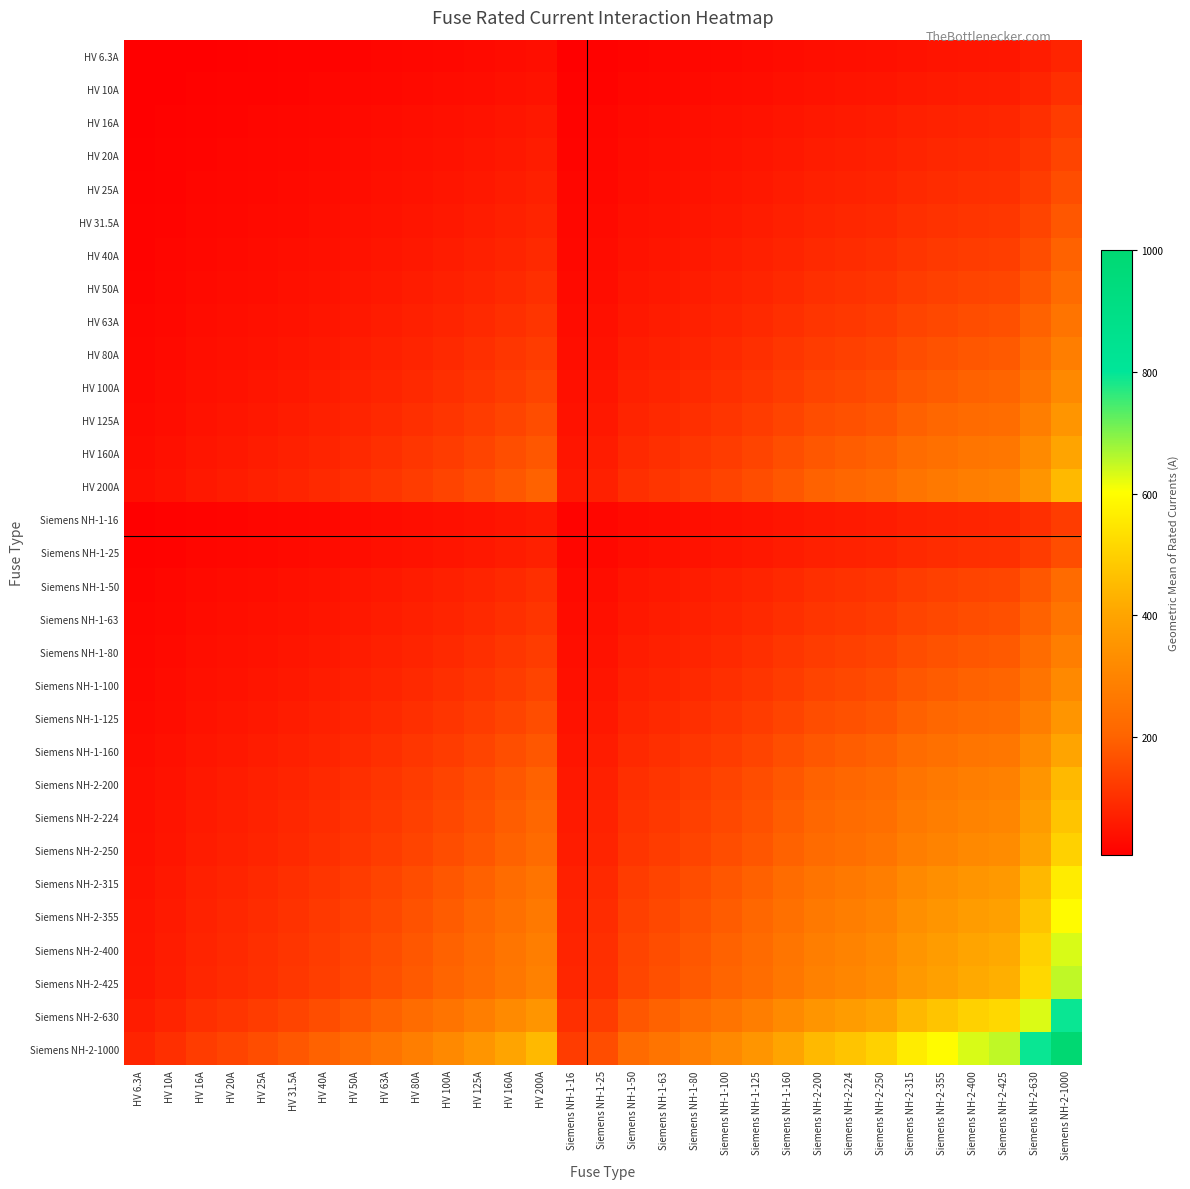

Reading left to right, what are all the values shown in this chart?

HV 6.3A: HV 6.3A=6.3	HV 10A=7.9	HV 16A=10.0	HV 20A=11.2	HV 25A=12.5	HV 31.5A=14.1	HV 40A=15.9	HV 50A=17.7	HV 63A=19.9	HV 80A=22.4	HV 100A=25.1	HV 125A=28.1	HV 160A=31.7	HV 200A=35.5	Siemens NH-1-16=10.0	Siemens NH-1-25=12.5	Siemens NH-1-50=17.7	Siemens NH-1-63=19.9	Siemens NH-1-80=22.4	Siemens NH-1-100=25.1	Siemens NH-1-125=28.1	Siemens NH-1-160=31.7	Siemens NH-2-200=35.5	Siemens NH-2-224=37.6	Siemens NH-2-250=39.7	Siemens NH-2-315=44.5	Siemens NH-2-355=47.3	Siemens NH-2-400=50.2	Siemens NH-2-425=51.7	Siemens NH-2-630=63.0	Siemens NH-2-1000=79.4
HV 10A: HV 6.3A=7.9	HV 10A=10.0	HV 16A=12.6	HV 20A=14.1	HV 25A=15.8	HV 31.5A=17.7	HV 40A=20.0	HV 50A=22.4	HV 63A=25.1	HV 80A=28.3	HV 100A=31.6	HV 125A=35.4	HV 160A=40.0	HV 200A=44.7	Siemens NH-1-16=12.6	Siemens NH-1-25=15.8	Siemens NH-1-50=22.4	Siemens NH-1-63=25.1	Siemens NH-1-80=28.3	Siemens NH-1-100=31.6	Siemens NH-1-125=35.4	Siemens NH-1-160=40.0	Siemens NH-2-200=44.7	Siemens NH-2-224=47.3	Siemens NH-2-250=50.0	Siemens NH-2-315=56.1	Siemens NH-2-355=59.6	Siemens NH-2-400=63.2	Siemens NH-2-425=65.2	Siemens NH-2-630=79.4	Siemens NH-2-1000=100.0
HV 16A: HV 6.3A=10.0	HV 10A=12.6	HV 16A=16.0	HV 20A=17.9	HV 25A=20.0	HV 31.5A=22.4	HV 40A=25.3	HV 50A=28.3	HV 63A=31.7	HV 80A=35.8	HV 100A=40.0	HV 125A=44.7	HV 160A=50.6	HV 200A=56.6	Siemens NH-1-16=16.0	Siemens NH-1-25=20.0	Siemens NH-1-50=28.3	Siemens NH-1-63=31.7	Siemens NH-1-80=35.8	Siemens NH-1-100=40.0	Siemens NH-1-125=44.7	Siemens NH-1-160=50.6	Siemens NH-2-200=56.6	Siemens NH-2-224=59.9	Siemens NH-2-250=63.2	Siemens NH-2-315=71.0	Siemens NH-2-355=75.4	Siemens NH-2-400=80.0	Siemens NH-2-425=82.5	Siemens NH-2-630=100.4	Siemens NH-2-1000=126.5
HV 20A: HV 6.3A=11.2	HV 10A=14.1	HV 16A=17.9	HV 20A=20.0	HV 25A=22.4	HV 31.5A=25.1	HV 40A=28.3	HV 50A=31.6	HV 63A=35.5	HV 80A=40.0	HV 100A=44.7	HV 125A=50.0	HV 160A=56.6	HV 200A=63.2	Siemens NH-1-16=17.9	Siemens NH-1-25=22.4	Siemens NH-1-50=31.6	Siemens NH-1-63=35.5	Siemens NH-1-80=40.0	Siemens NH-1-100=44.7	Siemens NH-1-125=50.0	Siemens NH-1-160=56.6	Siemens NH-2-200=63.2	Siemens NH-2-224=66.9	Siemens NH-2-250=70.7	Siemens NH-2-315=79.4	Siemens NH-2-355=84.3	Siemens NH-2-400=89.4	Siemens NH-2-425=92.2	Siemens NH-2-630=112.2	Siemens NH-2-1000=141.4
HV 25A: HV 6.3A=12.5	HV 10A=15.8	HV 16A=20.0	HV 20A=22.4	HV 25A=25.0	HV 31.5A=28.1	HV 40A=31.6	HV 50A=35.4	HV 63A=39.7	HV 80A=44.7	HV 100A=50.0	HV 125A=55.9	HV 160A=63.2	HV 200A=70.7	Siemens NH-1-16=20.0	Siemens NH-1-25=25.0	Siemens NH-1-50=35.4	Siemens NH-1-63=39.7	Siemens NH-1-80=44.7	Siemens NH-1-100=50.0	Siemens NH-1-125=55.9	Siemens NH-1-160=63.2	Siemens NH-2-200=70.7	Siemens NH-2-224=74.8	Siemens NH-2-250=79.1	Siemens NH-2-315=88.7	Siemens NH-2-355=94.2	Siemens NH-2-400=100.0	Siemens NH-2-425=103.1	Siemens NH-2-630=125.5	Siemens NH-2-1000=158.1
HV 31.5A: HV 6.3A=14.1	HV 10A=17.7	HV 16A=22.4	HV 20A=25.1	HV 25A=28.1	HV 31.5A=31.5	HV 40A=35.5	HV 50A=39.7	HV 63A=44.5	HV 80A=50.2	HV 100A=56.1	HV 125A=62.7	HV 160A=71.0	HV 200A=79.4	Siemens NH-1-16=22.4	Siemens NH-1-25=28.1	Siemens NH-1-50=39.7	Siemens NH-1-63=44.5	Siemens NH-1-80=50.2	Siemens NH-1-100=56.1	Siemens NH-1-125=62.7	Siemens NH-1-160=71.0	Siemens NH-2-200=79.4	Siemens NH-2-224=84.0	Siemens NH-2-250=88.7	Siemens NH-2-315=99.6	Siemens NH-2-355=105.7	Siemens NH-2-400=112.2	Siemens NH-2-425=115.7	Siemens NH-2-630=140.9	Siemens NH-2-1000=177.5
HV 40A: HV 6.3A=15.9	HV 10A=20.0	HV 16A=25.3	HV 20A=28.3	HV 25A=31.6	HV 31.5A=35.5	HV 40A=40.0	HV 50A=44.7	HV 63A=50.2	HV 80A=56.6	HV 100A=63.2	HV 125A=70.7	HV 160A=80.0	HV 200A=89.4	Siemens NH-1-16=25.3	Siemens NH-1-25=31.6	Siemens NH-1-50=44.7	Siemens NH-1-63=50.2	Siemens NH-1-80=56.6	Siemens NH-1-100=63.2	Siemens NH-1-125=70.7	Siemens NH-1-160=80.0	Siemens NH-2-200=89.4	Siemens NH-2-224=94.7	Siemens NH-2-250=100.0	Siemens NH-2-315=112.2	Siemens NH-2-355=119.2	Siemens NH-2-400=126.5	Siemens NH-2-425=130.4	Siemens NH-2-630=158.7	Siemens NH-2-1000=200.0
HV 50A: HV 6.3A=17.7	HV 10A=22.4	HV 16A=28.3	HV 20A=31.6	HV 25A=35.4	HV 31.5A=39.7	HV 40A=44.7	HV 50A=50.0	HV 63A=56.1	HV 80A=63.2	HV 100A=70.7	HV 125A=79.1	HV 160A=89.4	HV 200A=100.0	Siemens NH-1-16=28.3	Siemens NH-1-25=35.4	Siemens NH-1-50=50.0	Siemens NH-1-63=56.1	Siemens NH-1-80=63.2	Siemens NH-1-100=70.7	Siemens NH-1-125=79.1	Siemens NH-1-160=89.4	Siemens NH-2-200=100.0	Siemens NH-2-224=105.8	Siemens NH-2-250=111.8	Siemens NH-2-315=125.5	Siemens NH-2-355=133.2	Siemens NH-2-400=141.4	Siemens NH-2-425=145.8	Siemens NH-2-630=177.5	Siemens NH-2-1000=223.6
HV 63A: HV 6.3A=19.9	HV 10A=25.1	HV 16A=31.7	HV 20A=35.5	HV 25A=39.7	HV 31.5A=44.5	HV 40A=50.2	HV 50A=56.1	HV 63A=63.0	HV 80A=71.0	HV 100A=79.4	HV 125A=88.7	HV 160A=100.4	HV 200A=112.2	Siemens NH-1-16=31.7	Siemens NH-1-25=39.7	Siemens NH-1-50=56.1	Siemens NH-1-63=63.0	Siemens NH-1-80=71.0	Siemens NH-1-100=79.4	Siemens NH-1-125=88.7	Siemens NH-1-160=100.4	Siemens NH-2-200=112.2	Siemens NH-2-224=118.8	Siemens NH-2-250=125.5	Siemens NH-2-315=140.9	Siemens NH-2-355=149.5	Siemens NH-2-400=158.7	Siemens NH-2-425=163.6	Siemens NH-2-630=199.2	Siemens NH-2-1000=251.0
HV 80A: HV 6.3A=22.4	HV 10A=28.3	HV 16A=35.8	HV 20A=40.0	HV 25A=44.7	HV 31.5A=50.2	HV 40A=56.6	HV 50A=63.2	HV 63A=71.0	HV 80A=80.0	HV 100A=89.4	HV 125A=100.0	HV 160A=113.1	HV 200A=126.5	Siemens NH-1-16=35.8	Siemens NH-1-25=44.7	Siemens NH-1-50=63.2	Siemens NH-1-63=71.0	Siemens NH-1-80=80.0	Siemens NH-1-100=89.4	Siemens NH-1-125=100.0	Siemens NH-1-160=113.1	Siemens NH-2-200=126.5	Siemens NH-2-224=133.9	Siemens NH-2-250=141.4	Siemens NH-2-315=158.7	Siemens NH-2-355=168.5	Siemens NH-2-400=178.9	Siemens NH-2-425=184.4	Siemens NH-2-630=224.5	Siemens NH-2-1000=282.8
HV 100A: HV 6.3A=25.1	HV 10A=31.6	HV 16A=40.0	HV 20A=44.7	HV 25A=50.0	HV 31.5A=56.1	HV 40A=63.2	HV 50A=70.7	HV 63A=79.4	HV 80A=89.4	HV 100A=100.0	HV 125A=111.8	HV 160A=126.5	HV 200A=141.4	Siemens NH-1-16=40.0	Siemens NH-1-25=50.0	Siemens NH-1-50=70.7	Siemens NH-1-63=79.4	Siemens NH-1-80=89.4	Siemens NH-1-100=100.0	Siemens NH-1-125=111.8	Siemens NH-1-160=126.5	Siemens NH-2-200=141.4	Siemens NH-2-224=149.7	Siemens NH-2-250=158.1	Siemens NH-2-315=177.5	Siemens NH-2-355=188.4	Siemens NH-2-400=200.0	Siemens NH-2-425=206.2	Siemens NH-2-630=251.0	Siemens NH-2-1000=316.2
HV 125A: HV 6.3A=28.1	HV 10A=35.4	HV 16A=44.7	HV 20A=50.0	HV 25A=55.9	HV 31.5A=62.7	HV 40A=70.7	HV 50A=79.1	HV 63A=88.7	HV 80A=100.0	HV 100A=111.8	HV 125A=125.0	HV 160A=141.4	HV 200A=158.1	Siemens NH-1-16=44.7	Siemens NH-1-25=55.9	Siemens NH-1-50=79.1	Siemens NH-1-63=88.7	Siemens NH-1-80=100.0	Siemens NH-1-100=111.8	Siemens NH-1-125=125.0	Siemens NH-1-160=141.4	Siemens NH-2-200=158.1	Siemens NH-2-224=167.3	Siemens NH-2-250=176.8	Siemens NH-2-315=198.4	Siemens NH-2-355=210.7	Siemens NH-2-400=223.6	Siemens NH-2-425=230.5	Siemens NH-2-630=280.6	Siemens NH-2-1000=353.6
HV 160A: HV 6.3A=31.7	HV 10A=40.0	HV 16A=50.6	HV 20A=56.6	HV 25A=63.2	HV 31.5A=71.0	HV 40A=80.0	HV 50A=89.4	HV 63A=100.4	HV 80A=113.1	HV 100A=126.5	HV 125A=141.4	HV 160A=160.0	HV 200A=178.9	Siemens NH-1-16=50.6	Siemens NH-1-25=63.2	Siemens NH-1-50=89.4	Siemens NH-1-63=100.4	Siemens NH-1-80=113.1	Siemens NH-1-100=126.5	Siemens NH-1-125=141.4	Siemens NH-1-160=160.0	Siemens NH-2-200=178.9	Siemens NH-2-224=189.3	Siemens NH-2-250=200.0	Siemens NH-2-315=224.5	Siemens NH-2-355=238.3	Siemens NH-2-400=253.0	Siemens NH-2-425=260.8	Siemens NH-2-630=317.5	Siemens NH-2-1000=400.0
HV 200A: HV 6.3A=35.5	HV 10A=44.7	HV 16A=56.6	HV 20A=63.2	HV 25A=70.7	HV 31.5A=79.4	HV 40A=89.4	HV 50A=100.0	HV 63A=112.2	HV 80A=126.5	HV 100A=141.4	HV 125A=158.1	HV 160A=178.9	HV 200A=200.0	Siemens NH-1-16=56.6	Siemens NH-1-25=70.7	Siemens NH-1-50=100.0	Siemens NH-1-63=112.2	Siemens NH-1-80=126.5	Siemens NH-1-100=141.4	Siemens NH-1-125=158.1	Siemens NH-1-160=178.9	Siemens NH-2-200=200.0	Siemens NH-2-224=211.7	Siemens NH-2-250=223.6	Siemens NH-2-315=251.0	Siemens NH-2-355=266.5	Siemens NH-2-400=282.8	Siemens NH-2-425=291.5	Siemens NH-2-630=355.0	Siemens NH-2-1000=447.2
Siemens NH-1-16: HV 6.3A=10.0	HV 10A=12.6	HV 16A=16.0	HV 20A=17.9	HV 25A=20.0	HV 31.5A=22.4	HV 40A=25.3	HV 50A=28.3	HV 63A=31.7	HV 80A=35.8	HV 100A=40.0	HV 125A=44.7	HV 160A=50.6	HV 200A=56.6	Siemens NH-1-16=16.0	Siemens NH-1-25=20.0	Siemens NH-1-50=28.3	Siemens NH-1-63=31.7	Siemens NH-1-80=35.8	Siemens NH-1-100=40.0	Siemens NH-1-125=44.7	Siemens NH-1-160=50.6	Siemens NH-2-200=56.6	Siemens NH-2-224=59.9	Siemens NH-2-250=63.2	Siemens NH-2-315=71.0	Siemens NH-2-355=75.4	Siemens NH-2-400=80.0	Siemens NH-2-425=82.5	Siemens NH-2-630=100.4	Siemens NH-2-1000=126.5
Siemens NH-1-25: HV 6.3A=12.5	HV 10A=15.8	HV 16A=20.0	HV 20A=22.4	HV 25A=25.0	HV 31.5A=28.1	HV 40A=31.6	HV 50A=35.4	HV 63A=39.7	HV 80A=44.7	HV 100A=50.0	HV 125A=55.9	HV 160A=63.2	HV 200A=70.7	Siemens NH-1-16=20.0	Siemens NH-1-25=25.0	Siemens NH-1-50=35.4	Siemens NH-1-63=39.7	Siemens NH-1-80=44.7	Siemens NH-1-100=50.0	Siemens NH-1-125=55.9	Siemens NH-1-160=63.2	Siemens NH-2-200=70.7	Siemens NH-2-224=74.8	Siemens NH-2-250=79.1	Siemens NH-2-315=88.7	Siemens NH-2-355=94.2	Siemens NH-2-400=100.0	Siemens NH-2-425=103.1	Siemens NH-2-630=125.5	Siemens NH-2-1000=158.1
Siemens NH-1-50: HV 6.3A=17.7	HV 10A=22.4	HV 16A=28.3	HV 20A=31.6	HV 25A=35.4	HV 31.5A=39.7	HV 40A=44.7	HV 50A=50.0	HV 63A=56.1	HV 80A=63.2	HV 100A=70.7	HV 125A=79.1	HV 160A=89.4	HV 200A=100.0	Siemens NH-1-16=28.3	Siemens NH-1-25=35.4	Siemens NH-1-50=50.0	Siemens NH-1-63=56.1	Siemens NH-1-80=63.2	Siemens NH-1-100=70.7	Siemens NH-1-125=79.1	Siemens NH-1-160=89.4	Siemens NH-2-200=100.0	Siemens NH-2-224=105.8	Siemens NH-2-250=111.8	Siemens NH-2-315=125.5	Siemens NH-2-355=133.2	Siemens NH-2-400=141.4	Siemens NH-2-425=145.8	Siemens NH-2-630=177.5	Siemens NH-2-1000=223.6
Siemens NH-1-63: HV 6.3A=19.9	HV 10A=25.1	HV 16A=31.7	HV 20A=35.5	HV 25A=39.7	HV 31.5A=44.5	HV 40A=50.2	HV 50A=56.1	HV 63A=63.0	HV 80A=71.0	HV 100A=79.4	HV 125A=88.7	HV 160A=100.4	HV 200A=112.2	Siemens NH-1-16=31.7	Siemens NH-1-25=39.7	Siemens NH-1-50=56.1	Siemens NH-1-63=63.0	Siemens NH-1-80=71.0	Siemens NH-1-100=79.4	Siemens NH-1-125=88.7	Siemens NH-1-160=100.4	Siemens NH-2-200=112.2	Siemens NH-2-224=118.8	Siemens NH-2-250=125.5	Siemens NH-2-315=140.9	Siemens NH-2-355=149.5	Siemens NH-2-400=158.7	Siemens NH-2-425=163.6	Siemens NH-2-630=199.2	Siemens NH-2-1000=251.0
Siemens NH-1-80: HV 6.3A=22.4	HV 10A=28.3	HV 16A=35.8	HV 20A=40.0	HV 25A=44.7	HV 31.5A=50.2	HV 40A=56.6	HV 50A=63.2	HV 63A=71.0	HV 80A=80.0	HV 100A=89.4	HV 125A=100.0	HV 160A=113.1	HV 200A=126.5	Siemens NH-1-16=35.8	Siemens NH-1-25=44.7	Siemens NH-1-50=63.2	Siemens NH-1-63=71.0	Siemens NH-1-80=80.0	Siemens NH-1-100=89.4	Siemens NH-1-125=100.0	Siemens NH-1-160=113.1	Siemens NH-2-200=126.5	Siemens NH-2-224=133.9	Siemens NH-2-250=141.4	Siemens NH-2-315=158.7	Siemens NH-2-355=168.5	Siemens NH-2-400=178.9	Siemens NH-2-425=184.4	Siemens NH-2-630=224.5	Siemens NH-2-1000=282.8
Siemens NH-1-100: HV 6.3A=25.1	HV 10A=31.6	HV 16A=40.0	HV 20A=44.7	HV 25A=50.0	HV 31.5A=56.1	HV 40A=63.2	HV 50A=70.7	HV 63A=79.4	HV 80A=89.4	HV 100A=100.0	HV 125A=111.8	HV 160A=126.5	HV 200A=141.4	Siemens NH-1-16=40.0	Siemens NH-1-25=50.0	Siemens NH-1-50=70.7	Siemens NH-1-63=79.4	Siemens NH-1-80=89.4	Siemens NH-1-100=100.0	Siemens NH-1-125=111.8	Siemens NH-1-160=126.5	Siemens NH-2-200=141.4	Siemens NH-2-224=149.7	Siemens NH-2-250=158.1	Siemens NH-2-315=177.5	Siemens NH-2-355=188.4	Siemens NH-2-400=200.0	Siemens NH-2-425=206.2	Siemens NH-2-630=251.0	Siemens NH-2-1000=316.2
Siemens NH-1-125: HV 6.3A=28.1	HV 10A=35.4	HV 16A=44.7	HV 20A=50.0	HV 25A=55.9	HV 31.5A=62.7	HV 40A=70.7	HV 50A=79.1	HV 63A=88.7	HV 80A=100.0	HV 100A=111.8	HV 125A=125.0	HV 160A=141.4	HV 200A=158.1	Siemens NH-1-16=44.7	Siemens NH-1-25=55.9	Siemens NH-1-50=79.1	Siemens NH-1-63=88.7	Siemens NH-1-80=100.0	Siemens NH-1-100=111.8	Siemens NH-1-125=125.0	Siemens NH-1-160=141.4	Siemens NH-2-200=158.1	Siemens NH-2-224=167.3	Siemens NH-2-250=176.8	Siemens NH-2-315=198.4	Siemens NH-2-355=210.7	Siemens NH-2-400=223.6	Siemens NH-2-425=230.5	Siemens NH-2-630=280.6	Siemens NH-2-1000=353.6
Siemens NH-1-160: HV 6.3A=31.7	HV 10A=40.0	HV 16A=50.6	HV 20A=56.6	HV 25A=63.2	HV 31.5A=71.0	HV 40A=80.0	HV 50A=89.4	HV 63A=100.4	HV 80A=113.1	HV 100A=126.5	HV 125A=141.4	HV 160A=160.0	HV 200A=178.9	Siemens NH-1-16=50.6	Siemens NH-1-25=63.2	Siemens NH-1-50=89.4	Siemens NH-1-63=100.4	Siemens NH-1-80=113.1	Siemens NH-1-100=126.5	Siemens NH-1-125=141.4	Siemens NH-1-160=160.0	Siemens NH-2-200=178.9	Siemens NH-2-224=189.3	Siemens NH-2-250=200.0	Siemens NH-2-315=224.5	Siemens NH-2-355=238.3	Siemens NH-2-400=253.0	Siemens NH-2-425=260.8	Siemens NH-2-630=317.5	Siemens NH-2-1000=400.0
Siemens NH-2-200: HV 6.3A=35.5	HV 10A=44.7	HV 16A=56.6	HV 20A=63.2	HV 25A=70.7	HV 31.5A=79.4	HV 40A=89.4	HV 50A=100.0	HV 63A=112.2	HV 80A=126.5	HV 100A=141.4	HV 125A=158.1	HV 160A=178.9	HV 200A=200.0	Siemens NH-1-16=56.6	Siemens NH-1-25=70.7	Siemens NH-1-50=100.0	Siemens NH-1-63=112.2	Siemens NH-1-80=126.5	Siemens NH-1-100=141.4	Siemens NH-1-125=158.1	Siemens NH-1-160=178.9	Siemens NH-2-200=200.0	Siemens NH-2-224=211.7	Siemens NH-2-250=223.6	Siemens NH-2-315=251.0	Siemens NH-2-355=266.5	Siemens NH-2-400=282.8	Siemens NH-2-425=291.5	Siemens NH-2-630=355.0	Siemens NH-2-1000=447.2
Siemens NH-2-224: HV 6.3A=37.6	HV 10A=47.3	HV 16A=59.9	HV 20A=66.9	HV 25A=74.8	HV 31.5A=84.0	HV 40A=94.7	HV 50A=105.8	HV 63A=118.8	HV 80A=133.9	HV 100A=149.7	HV 125A=167.3	HV 160A=189.3	HV 200A=211.7	Siemens NH-1-16=59.9	Siemens NH-1-25=74.8	Siemens NH-1-50=105.8	Siemens NH-1-63=118.8	Siemens NH-1-80=133.9	Siemens NH-1-100=149.7	Siemens NH-1-125=167.3	Siemens NH-1-160=189.3	Siemens NH-2-200=211.7	Siemens NH-2-224=224.0	Siemens NH-2-250=236.6	Siemens NH-2-315=265.6	Siemens NH-2-355=282.0	Siemens NH-2-400=299.3	Siemens NH-2-425=308.5	Siemens NH-2-630=375.7	Siemens NH-2-1000=473.3
Siemens NH-2-250: HV 6.3A=39.7	HV 10A=50.0	HV 16A=63.2	HV 20A=70.7	HV 25A=79.1	HV 31.5A=88.7	HV 40A=100.0	HV 50A=111.8	HV 63A=125.5	HV 80A=141.4	HV 100A=158.1	HV 125A=176.8	HV 160A=200.0	HV 200A=223.6	Siemens NH-1-16=63.2	Siemens NH-1-25=79.1	Siemens NH-1-50=111.8	Siemens NH-1-63=125.5	Siemens NH-1-80=141.4	Siemens NH-1-100=158.1	Siemens NH-1-125=176.8	Siemens NH-1-160=200.0	Siemens NH-2-200=223.6	Siemens NH-2-224=236.6	Siemens NH-2-250=250.0	Siemens NH-2-315=280.6	Siemens NH-2-355=297.9	Siemens NH-2-400=316.2	Siemens NH-2-425=326.0	Siemens NH-2-630=396.9	Siemens NH-2-1000=500.0
Siemens NH-2-315: HV 6.3A=44.5	HV 10A=56.1	HV 16A=71.0	HV 20A=79.4	HV 25A=88.7	HV 31.5A=99.6	HV 40A=112.2	HV 50A=125.5	HV 63A=140.9	HV 80A=158.7	HV 100A=177.5	HV 125A=198.4	HV 160A=224.5	HV 200A=251.0	Siemens NH-1-16=71.0	Siemens NH-1-25=88.7	Siemens NH-1-50=125.5	Siemens NH-1-63=140.9	Siemens NH-1-80=158.7	Siemens NH-1-100=177.5	Siemens NH-1-125=198.4	Siemens NH-1-160=224.5	Siemens NH-2-200=251.0	Siemens NH-2-224=265.6	Siemens NH-2-250=280.6	Siemens NH-2-315=315.0	Siemens NH-2-355=334.4	Siemens NH-2-400=355.0	Siemens NH-2-425=365.9	Siemens NH-2-630=445.5	Siemens NH-2-1000=561.2
Siemens NH-2-355: HV 6.3A=47.3	HV 10A=59.6	HV 16A=75.4	HV 20A=84.3	HV 25A=94.2	HV 31.5A=105.7	HV 40A=119.2	HV 50A=133.2	HV 63A=149.5	HV 80A=168.5	HV 100A=188.4	HV 125A=210.7	HV 160A=238.3	HV 200A=266.5	Siemens NH-1-16=75.4	Siemens NH-1-25=94.2	Siemens NH-1-50=133.2	Siemens NH-1-63=149.5	Siemens NH-1-80=168.5	Siemens NH-1-100=188.4	Siemens NH-1-125=210.7	Siemens NH-1-160=238.3	Siemens NH-2-200=266.5	Siemens NH-2-224=282.0	Siemens NH-2-250=297.9	Siemens NH-2-315=334.4	Siemens NH-2-355=355.0	Siemens NH-2-400=376.8	Siemens NH-2-425=388.4	Siemens NH-2-630=472.9	Siemens NH-2-1000=595.8
Siemens NH-2-400: HV 6.3A=50.2	HV 10A=63.2	HV 16A=80.0	HV 20A=89.4	HV 25A=100.0	HV 31.5A=112.2	HV 40A=126.5	HV 50A=141.4	HV 63A=158.7	HV 80A=178.9	HV 100A=200.0	HV 125A=223.6	HV 160A=253.0	HV 200A=282.8	Siemens NH-1-16=80.0	Siemens NH-1-25=100.0	Siemens NH-1-50=141.4	Siemens NH-1-63=158.7	Siemens NH-1-80=178.9	Siemens NH-1-100=200.0	Siemens NH-1-125=223.6	Siemens NH-1-160=253.0	Siemens NH-2-200=282.8	Siemens NH-2-224=299.3	Siemens NH-2-250=316.2	Siemens NH-2-315=355.0	Siemens NH-2-355=376.8	Siemens NH-2-400=400.0	Siemens NH-2-425=412.3	Siemens NH-2-630=502.0	Siemens NH-2-1000=632.5
Siemens NH-2-425: HV 6.3A=51.7	HV 10A=65.2	HV 16A=82.5	HV 20A=92.2	HV 25A=103.1	HV 31.5A=115.7	HV 40A=130.4	HV 50A=145.8	HV 63A=163.6	HV 80A=184.4	HV 100A=206.2	HV 125A=230.5	HV 160A=260.8	HV 200A=291.5	Siemens NH-1-16=82.5	Siemens NH-1-25=103.1	Siemens NH-1-50=145.8	Siemens NH-1-63=163.6	Siemens NH-1-80=184.4	Siemens NH-1-100=206.2	Siemens NH-1-125=230.5	Siemens NH-1-160=260.8	Siemens NH-2-200=291.5	Siemens NH-2-224=308.5	Siemens NH-2-250=326.0	Siemens NH-2-315=365.9	Siemens NH-2-355=388.4	Siemens NH-2-400=412.3	Siemens NH-2-425=425.0	Siemens NH-2-630=517.4	Siemens NH-2-1000=651.9
Siemens NH-2-630: HV 6.3A=63.0	HV 10A=79.4	HV 16A=100.4	HV 20A=112.2	HV 25A=125.5	HV 31.5A=140.9	HV 40A=158.7	HV 50A=177.5	HV 63A=199.2	HV 80A=224.5	HV 100A=251.0	HV 125A=280.6	HV 160A=317.5	HV 200A=355.0	Siemens NH-1-16=100.4	Siemens NH-1-25=125.5	Siemens NH-1-50=177.5	Siemens NH-1-63=199.2	Siemens NH-1-80=224.5	Siemens NH-1-100=251.0	Siemens NH-1-125=280.6	Siemens NH-1-160=317.5	Siemens NH-2-200=355.0	Siemens NH-2-224=375.7	Siemens NH-2-250=396.9	Siemens NH-2-315=445.5	Siemens NH-2-355=472.9	Siemens NH-2-400=502.0	Siemens NH-2-425=517.4	Siemens NH-2-630=630.0	Siemens NH-2-1000=793.7
Siemens NH-2-1000: HV 6.3A=79.4	HV 10A=100.0	HV 16A=126.5	HV 20A=141.4	HV 25A=158.1	HV 31.5A=177.5	HV 40A=200.0	HV 50A=223.6	HV 63A=251.0	HV 80A=282.8	HV 100A=316.2	HV 125A=353.6	HV 160A=400.0	HV 200A=447.2	Siemens NH-1-16=126.5	Siemens NH-1-25=158.1	Siemens NH-1-50=223.6	Siemens NH-1-63=251.0	Siemens NH-1-80=282.8	Siemens NH-1-100=316.2	Siemens NH-1-125=353.6	Siemens NH-1-160=400.0	Siemens NH-2-200=447.2	Siemens NH-2-224=473.3	Siemens NH-2-250=500.0	Siemens NH-2-315=561.2	Siemens NH-2-355=595.8	Siemens NH-2-400=632.5	Siemens NH-2-425=651.9	Siemens NH-2-630=793.7	Siemens NH-2-1000=1000.0